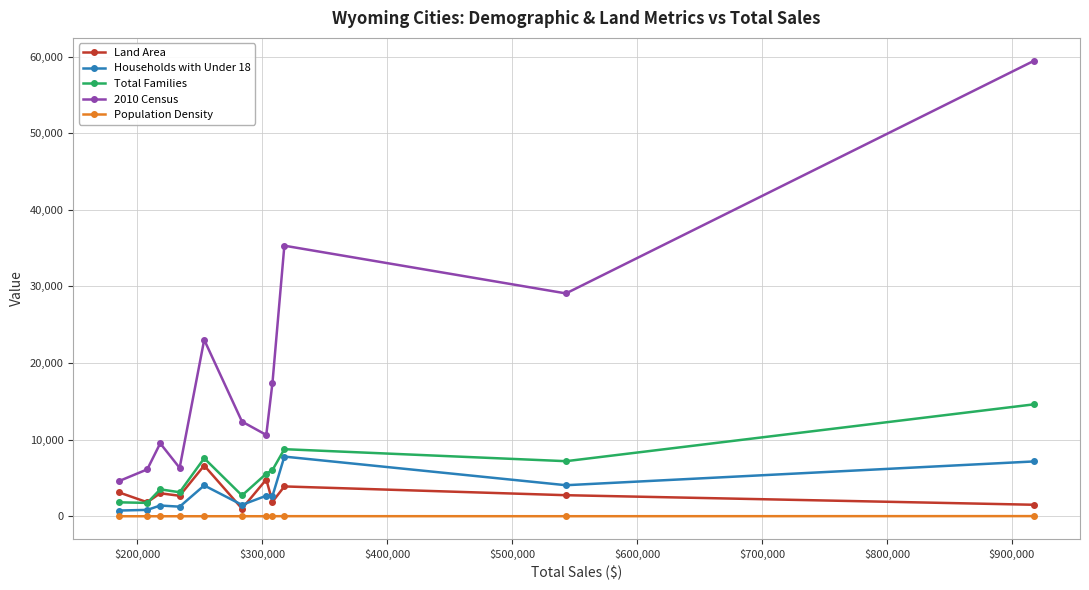

How many series are shown in this chart?

5